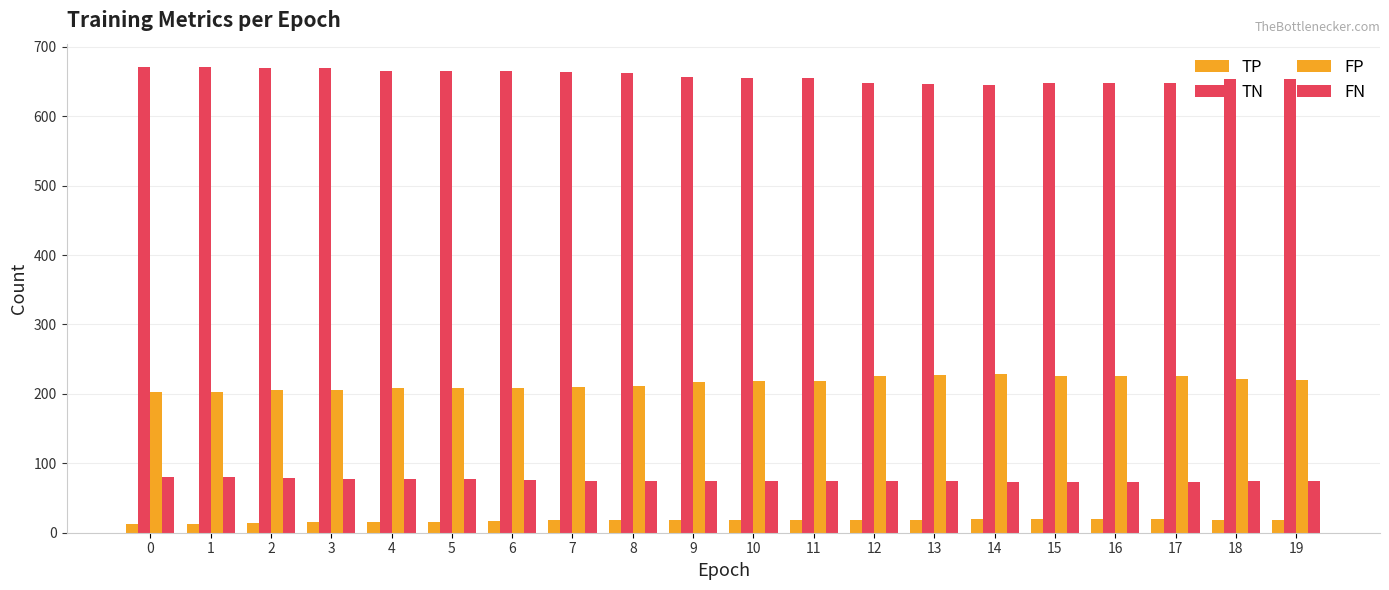

Count the number of data series in this chart.

4